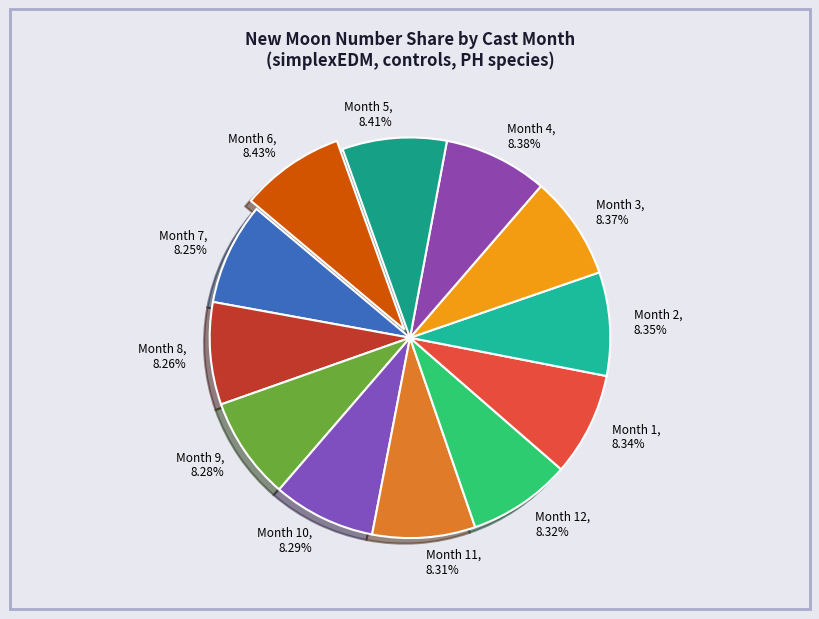

Approximately how many times larger is the value at Month 8 compared to Month 11?

1.0